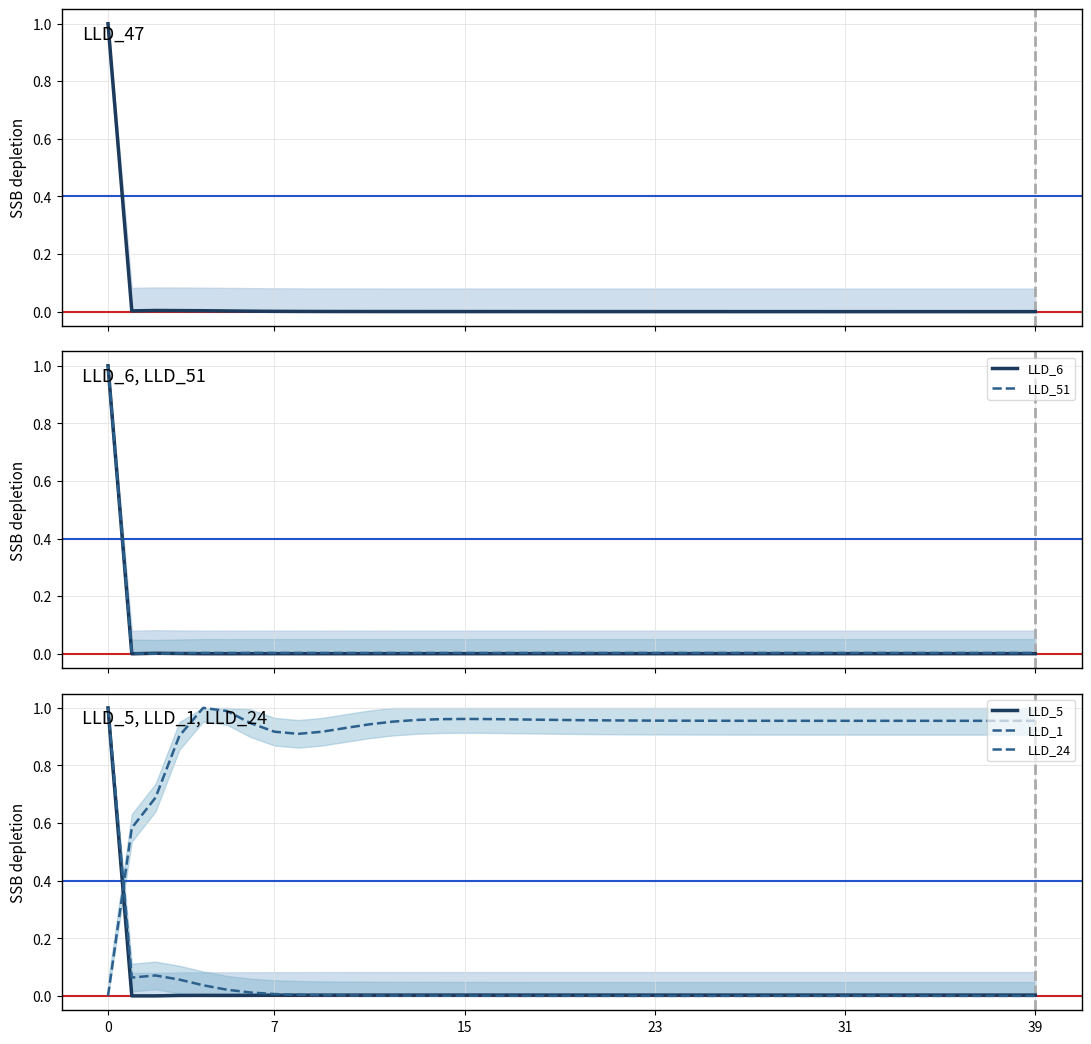

Does the chart display data point markers on the line(s)?

No